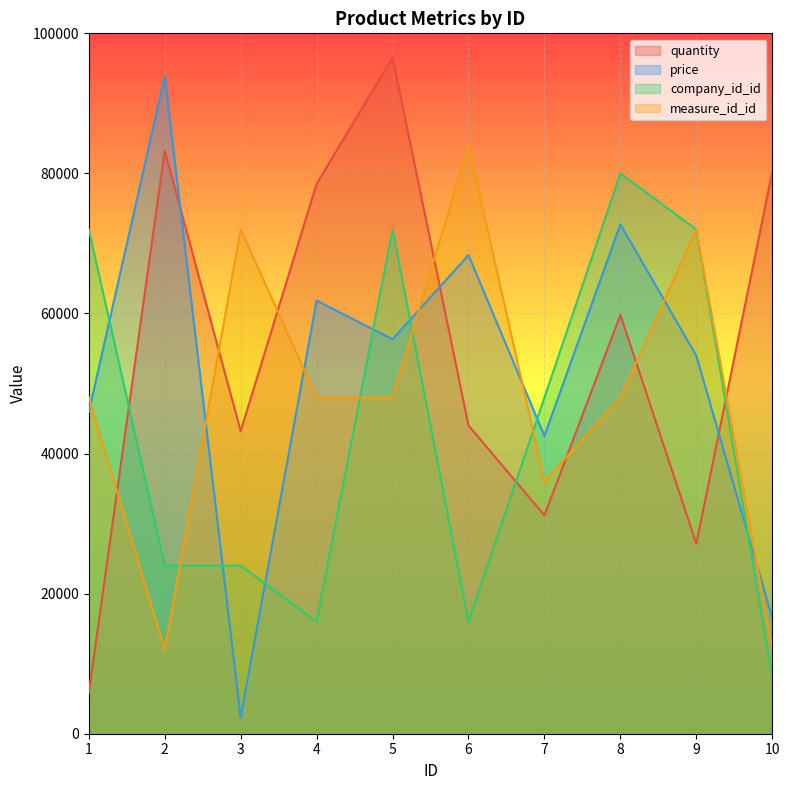

True or false: quantity has more than 0 points higher than both neighbors.

True